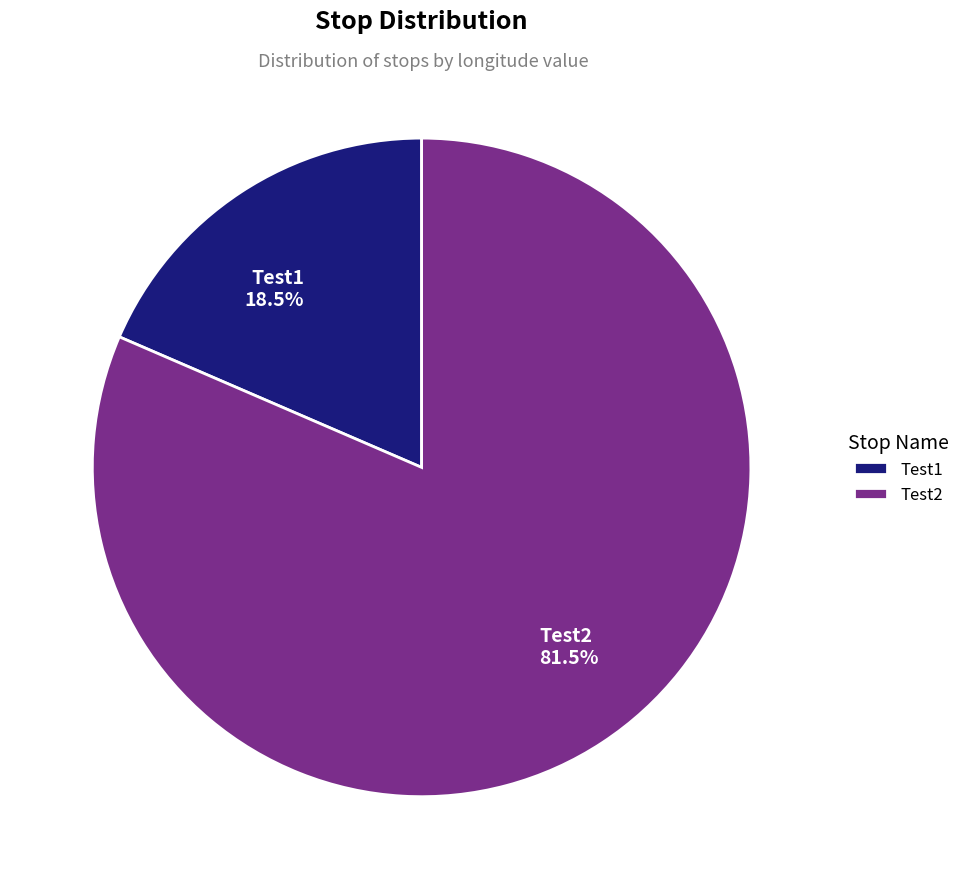

What is the ratio of the value at Test1 to the value at Test2?

0.2